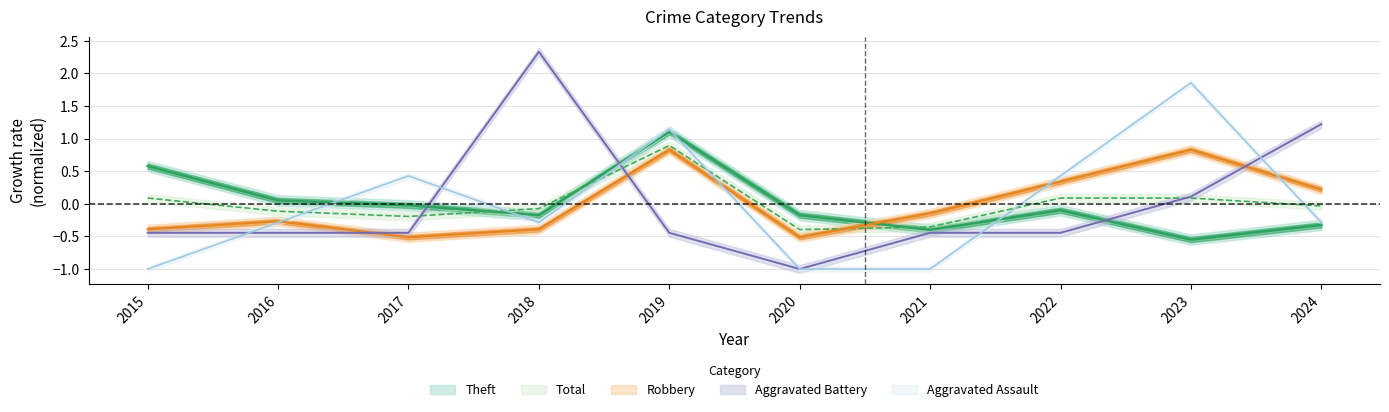

The value of Theft at 2015 is 0.6. True or false?

True